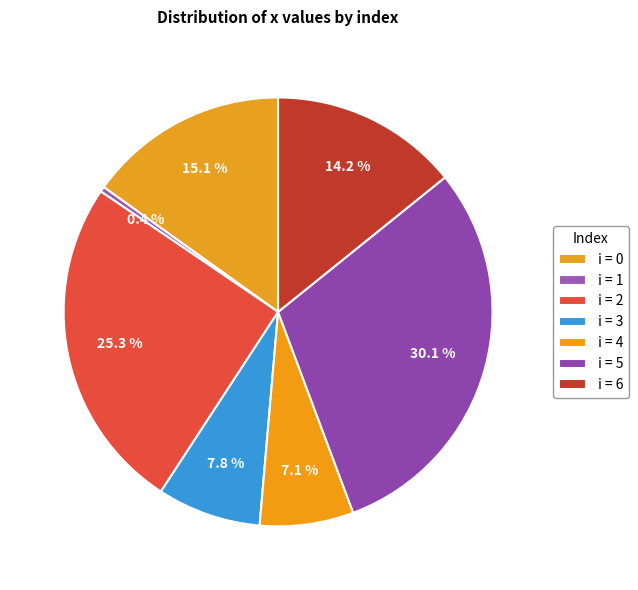

How many slices are in this pie chart?

7